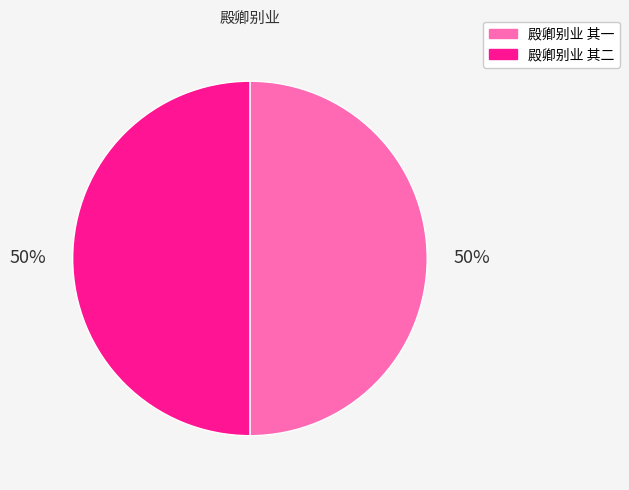

Is the sum of 殿卿别业 其二 and 殿卿别业 其一 greater than half?

Yes